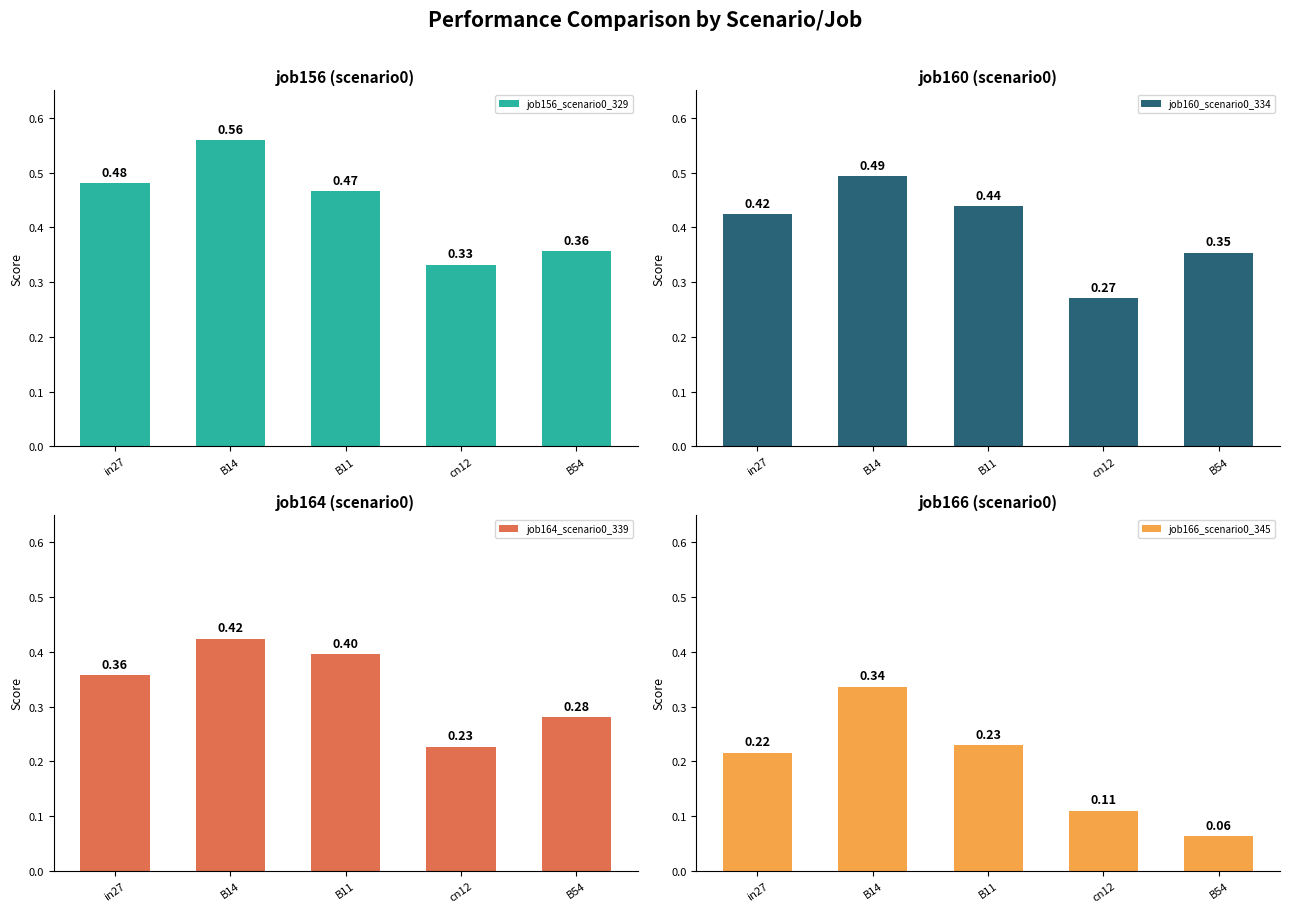

At which label is job164_scenario0_339 closest to 0?

cn12